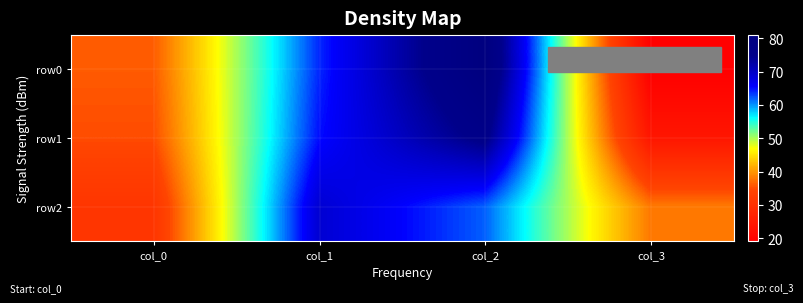

Reading left to right, what are all the values shown in this chart?

row0: col_0=36	col_1=64	col_2=81	col_3=19
row1: col_0=35	col_1=65	col_2=76	col_3=24
row2: col_0=31	col_1=69	col_2=62	col_3=38